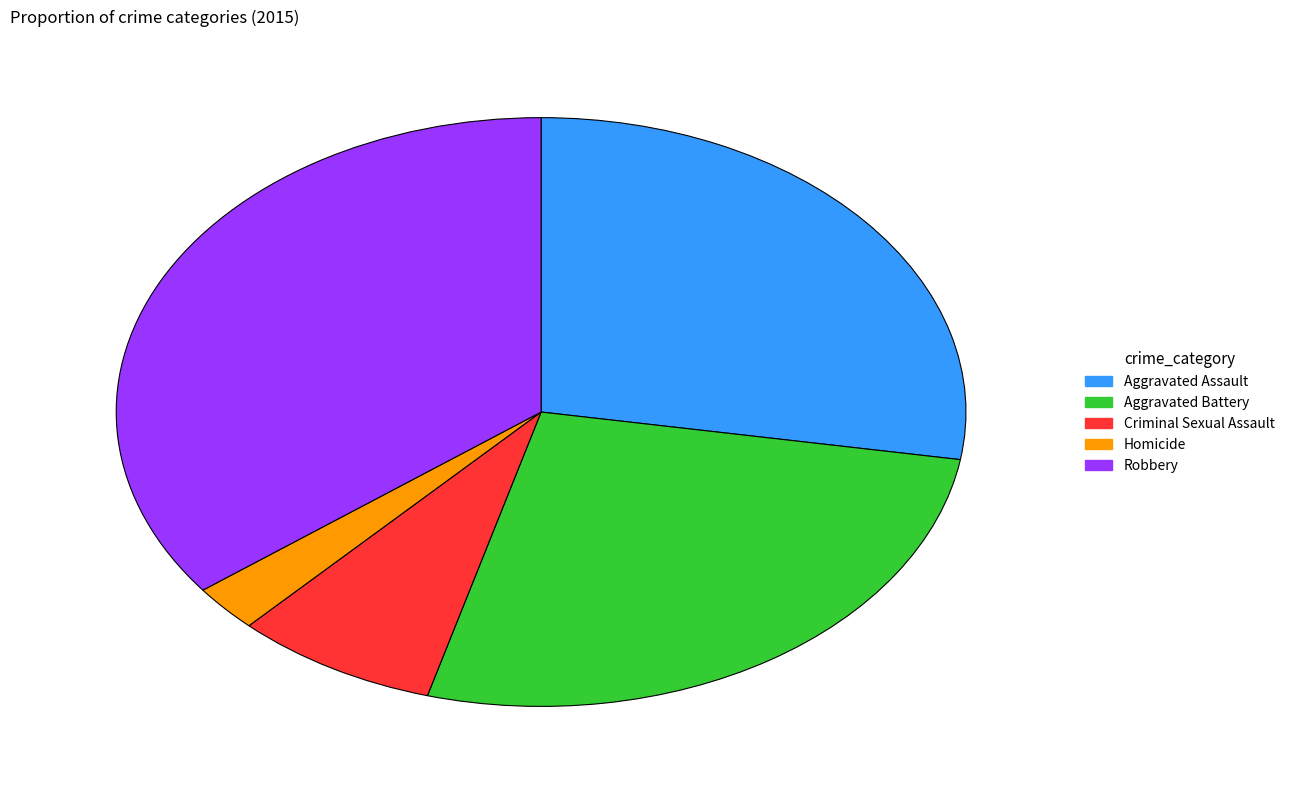

Is it true that Aggravated Assault is 39% of the pie?

False